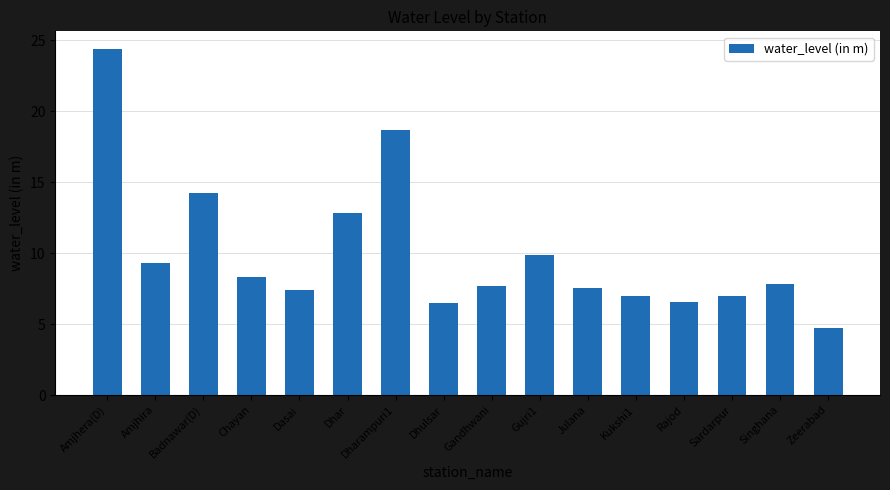

How many bars are there in total?

16